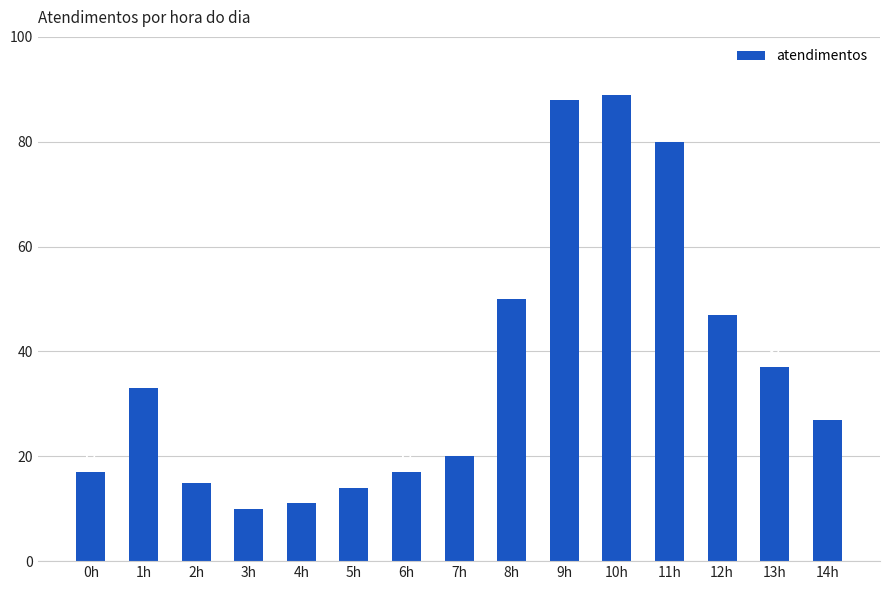

Which has a higher value, 3h or 1h?

1h